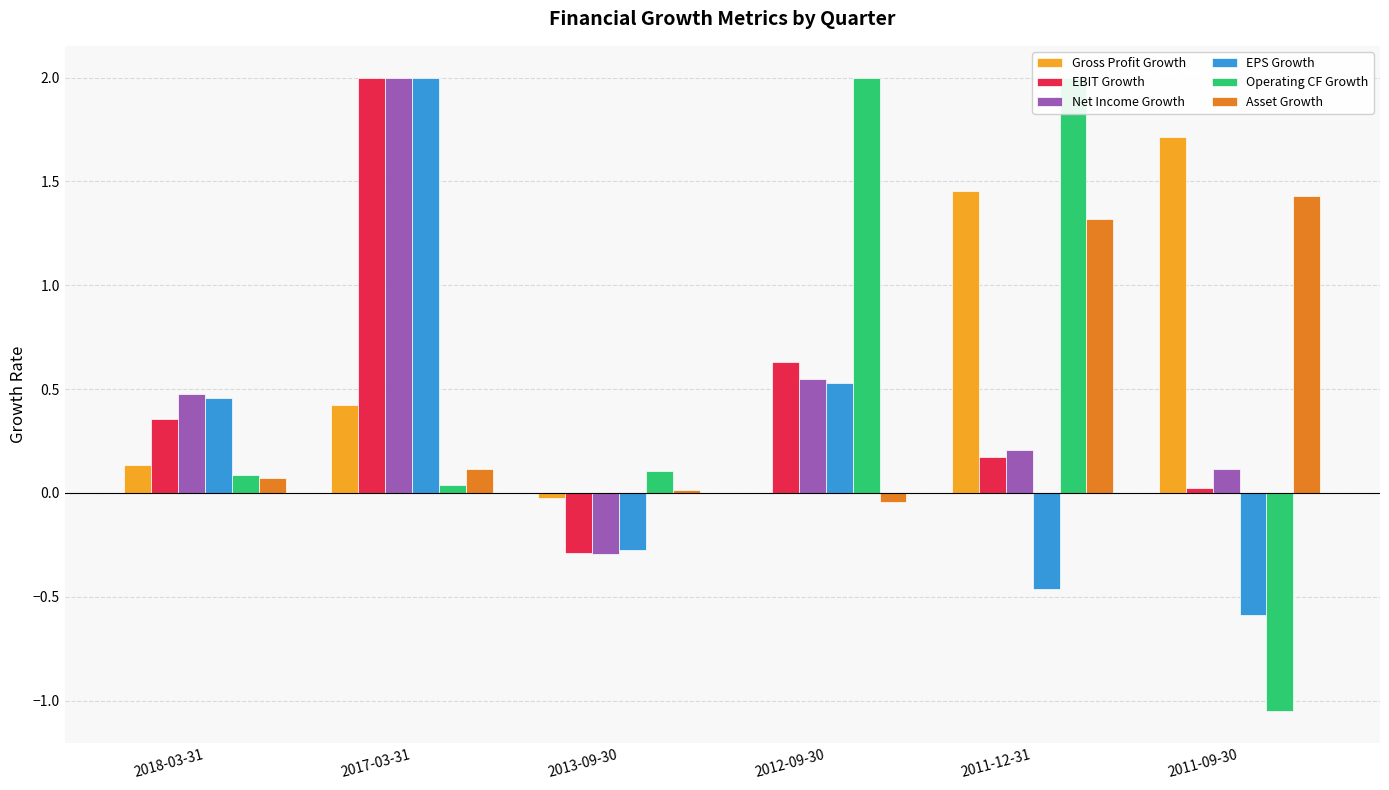

The Asset Growth series shows 0.0 at 2013-09-30. True or false?

False